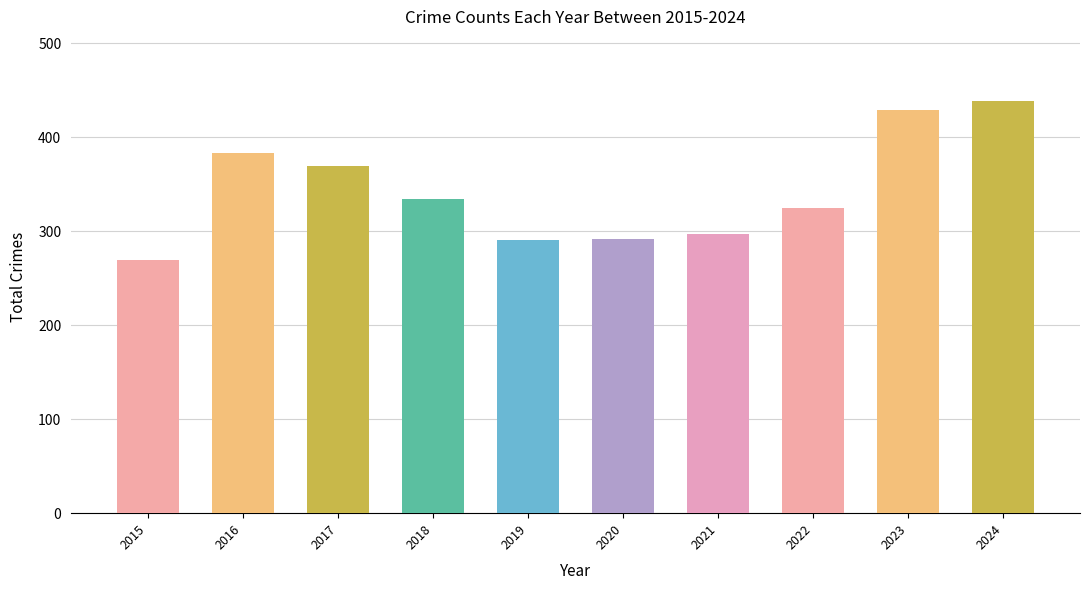

What is the value of the 4th bar from the left?

334